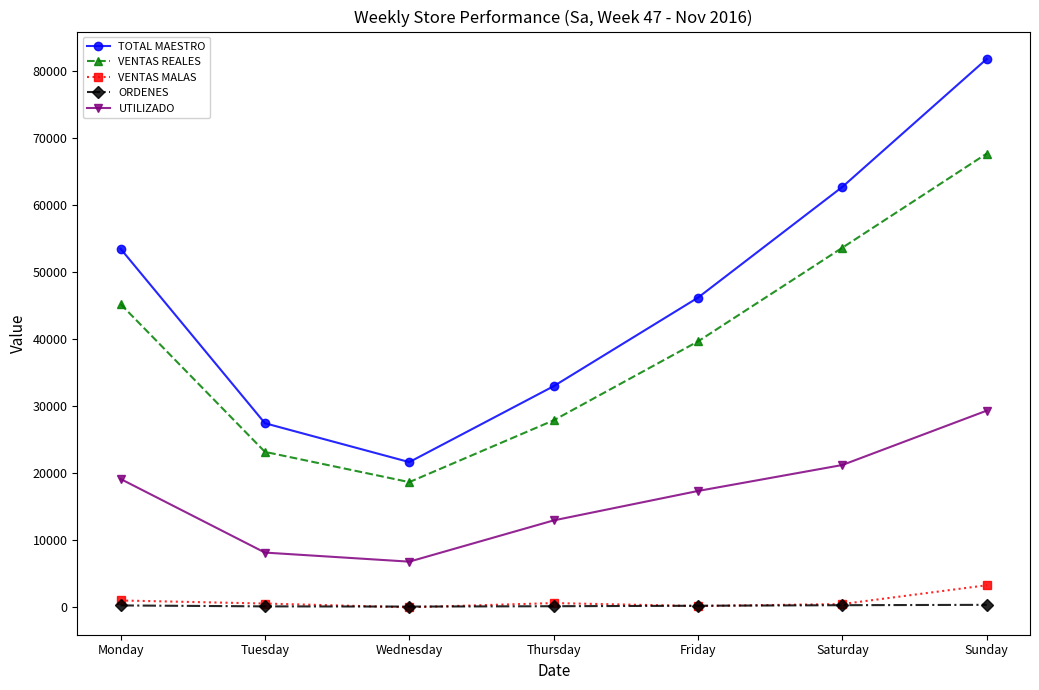

What is the difference between the highest and lowest values at Monday?

53183.0